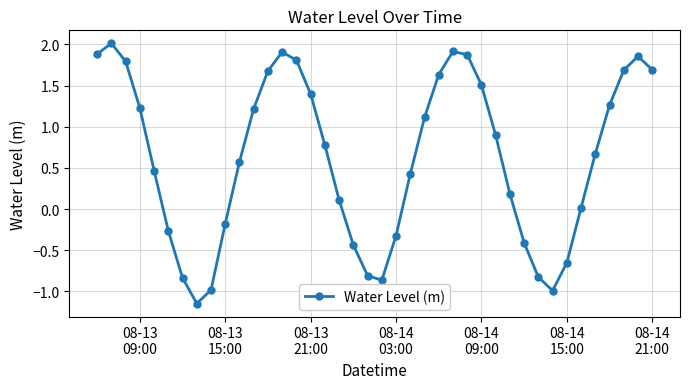

What is the maximum value shown in the chart?

2.0